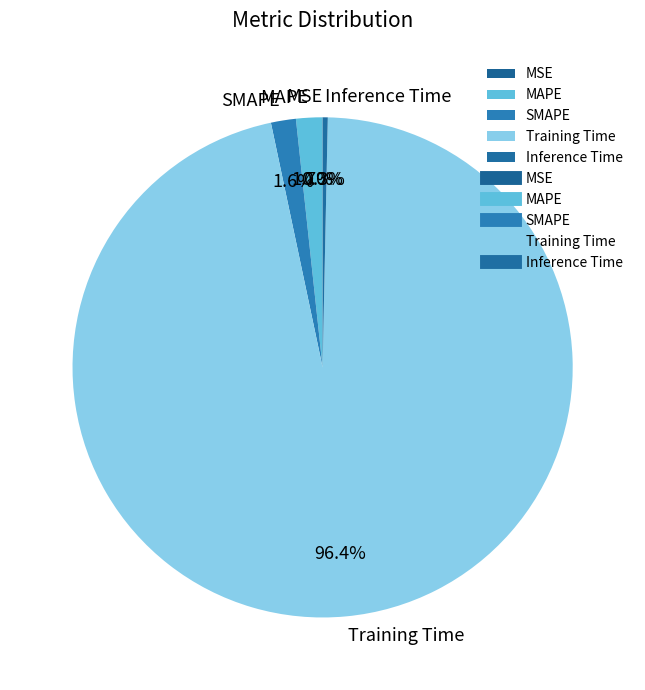

Between Inference Time and SMAPE, which is larger?

SMAPE